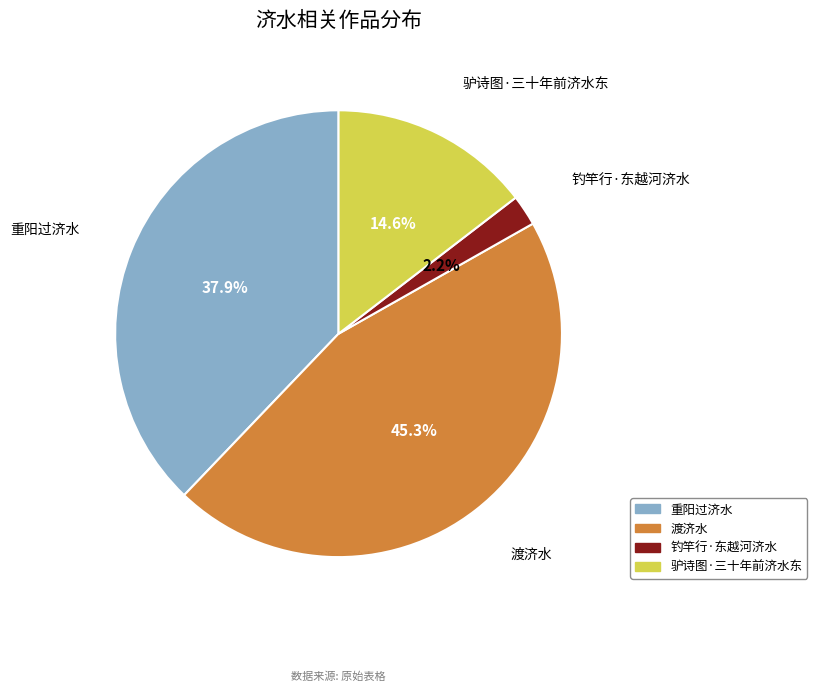

Count the number of slices in the pie.

4